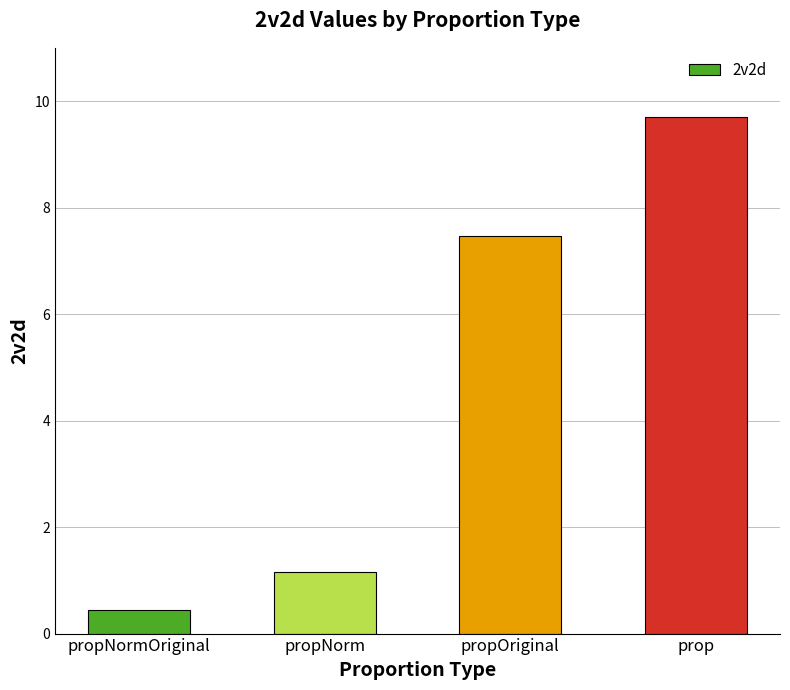

Is it true that the value at propNorm is 1.9?

False